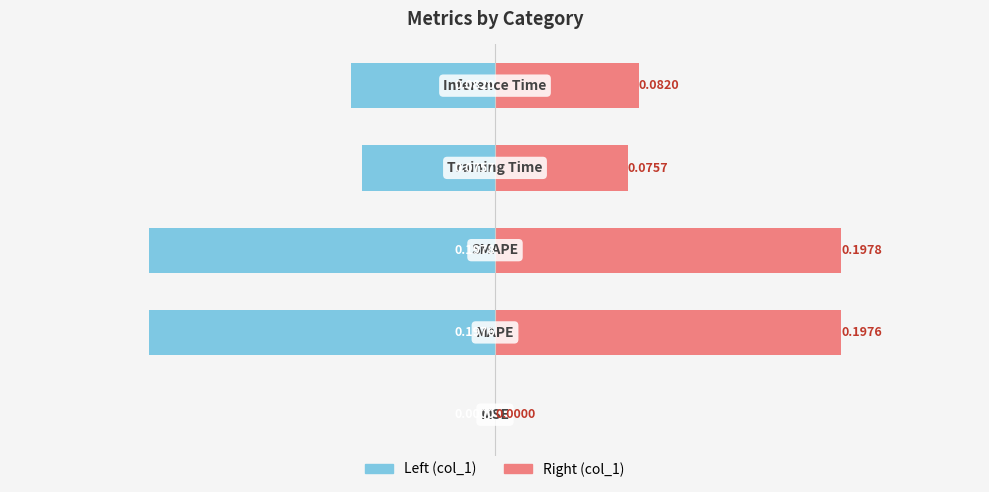

Rank the series by their average value, from highest to lowest.

col_1 (right), col_1 (left)